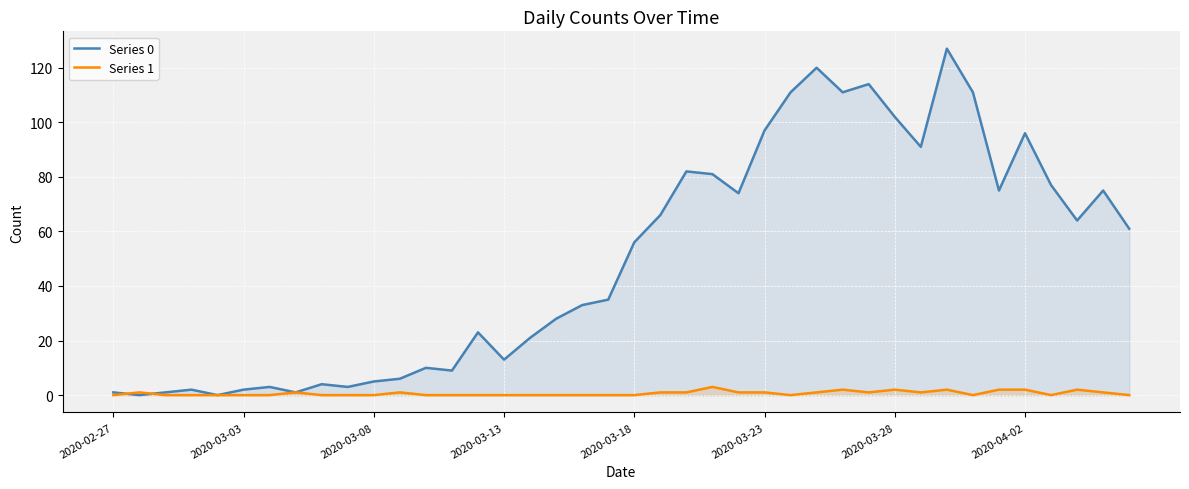

Reading right to left, transcribe all the data shown in this chart.

Series 0: 61	75	64	77	96	75	111	127	91	102	114	111	120	111	97	74	81	82	66	56	35	33	28	21	13	23	9	10	6	5	3	4	1	3	2	0	2	1	0	1
Series 1: 0	1	2	0	2	2	0	2	1	2	1	2	1	0	1	1	3	1	1	0	0	0	0	0	0	0	0	0	1	0	0	0	1	0	0	0	0	0	1	0